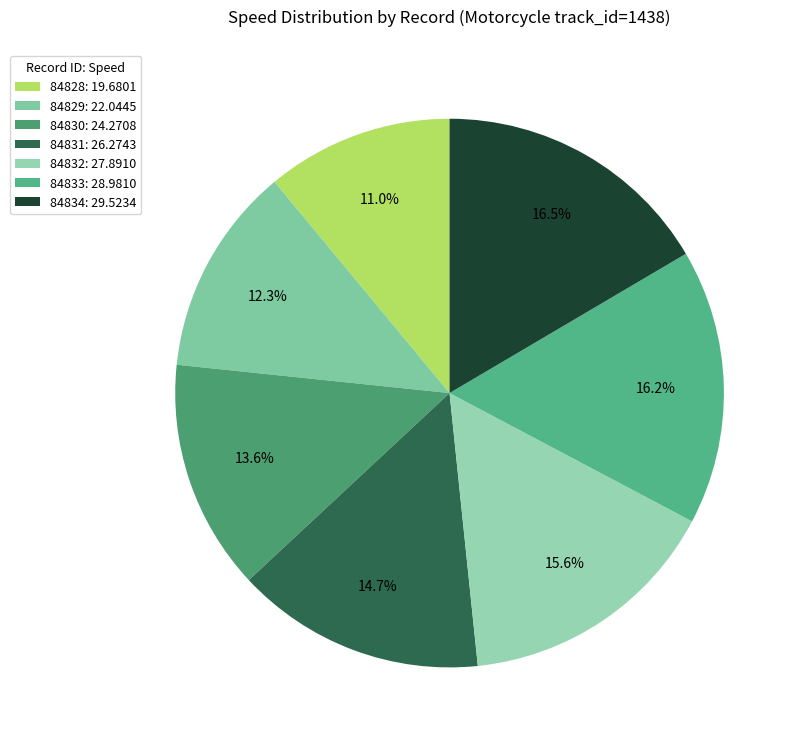

Is there any slice that represents more than half of the pie?

No